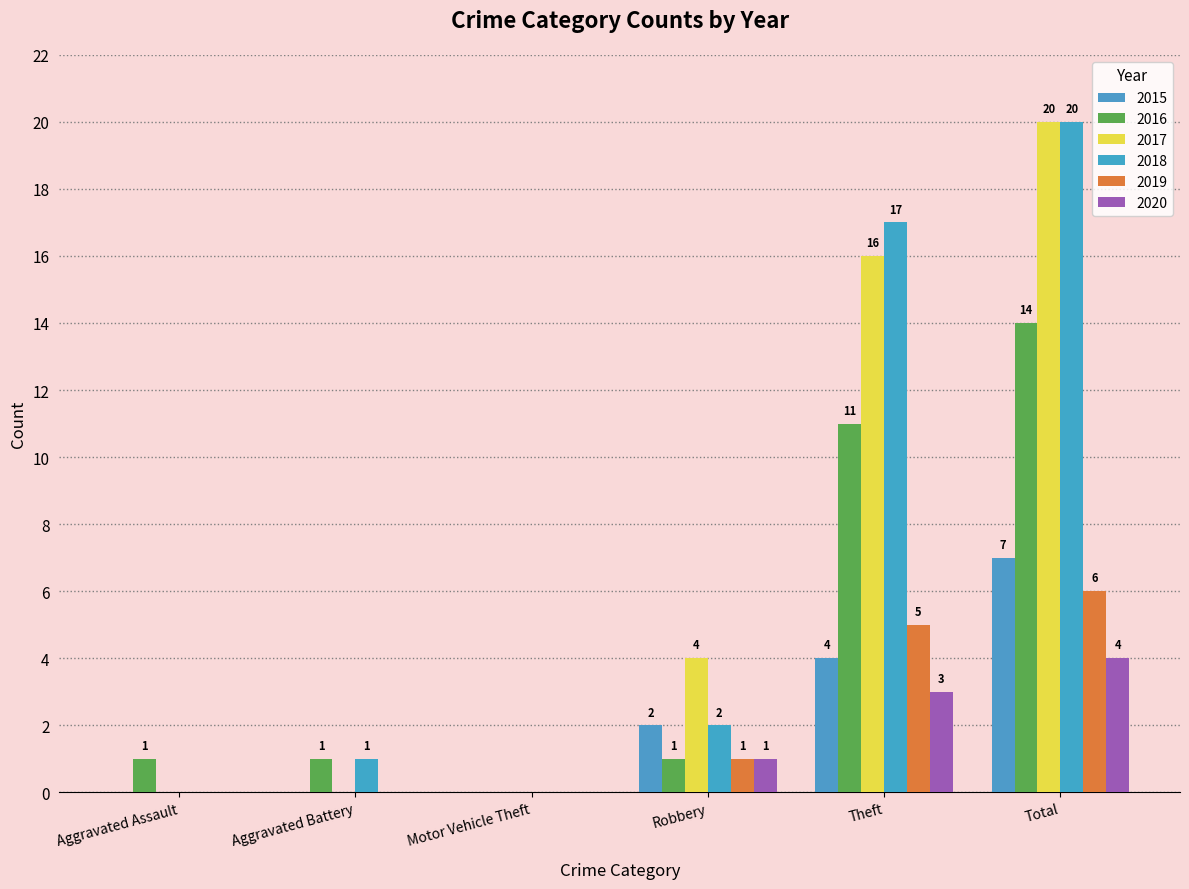

What are all the series names shown in the legend?

2015, 2016, 2017, 2018, 2019, 2020